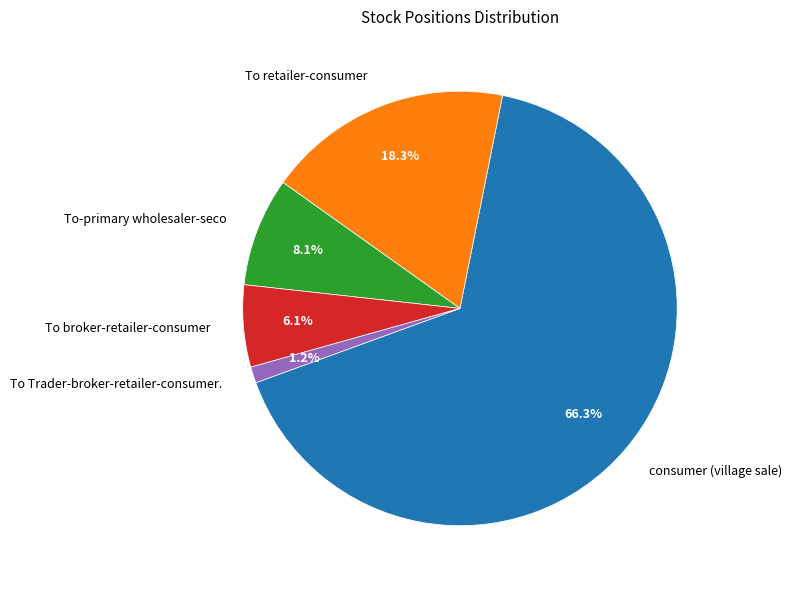

Is there a majority slice in this chart?

Yes